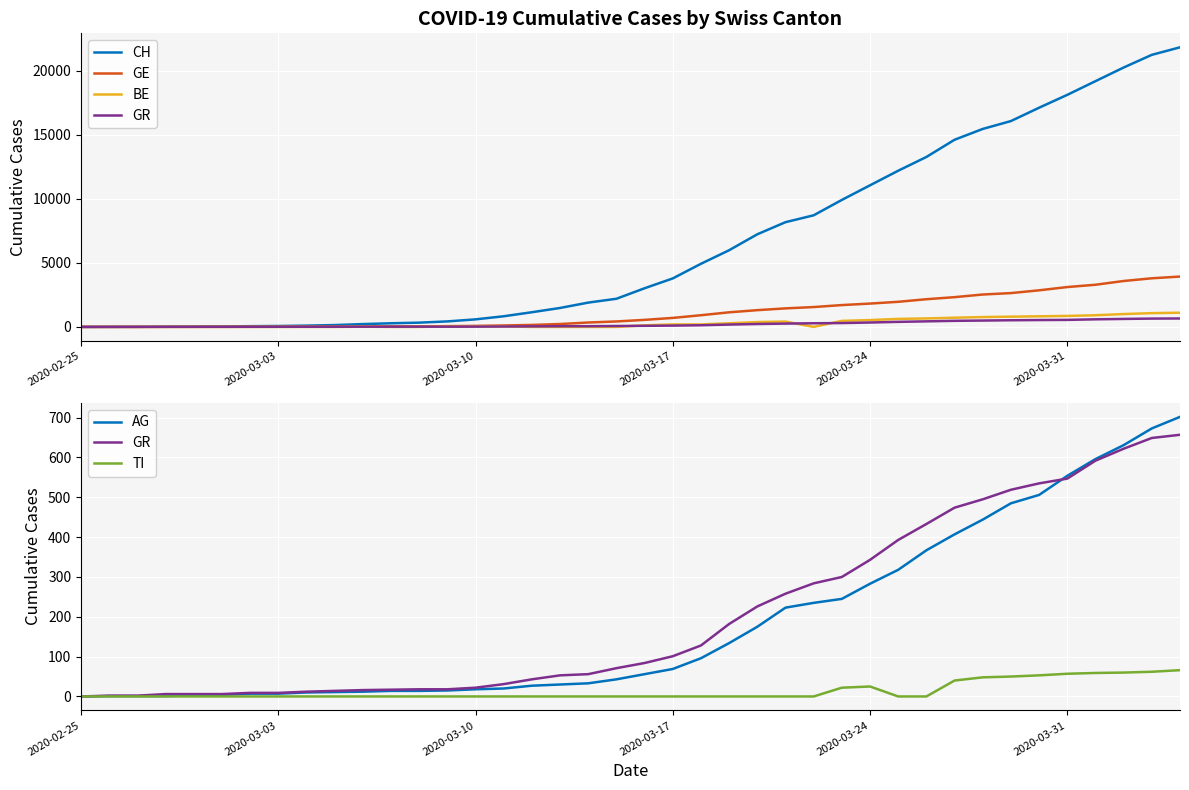

Is this an area chart (filled region under the line)?

No